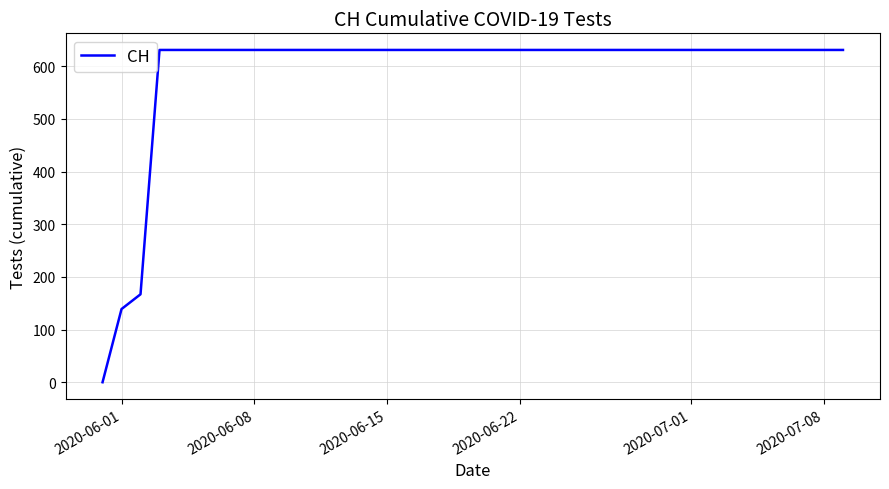

What is the difference between the maximum and minimum values?

631